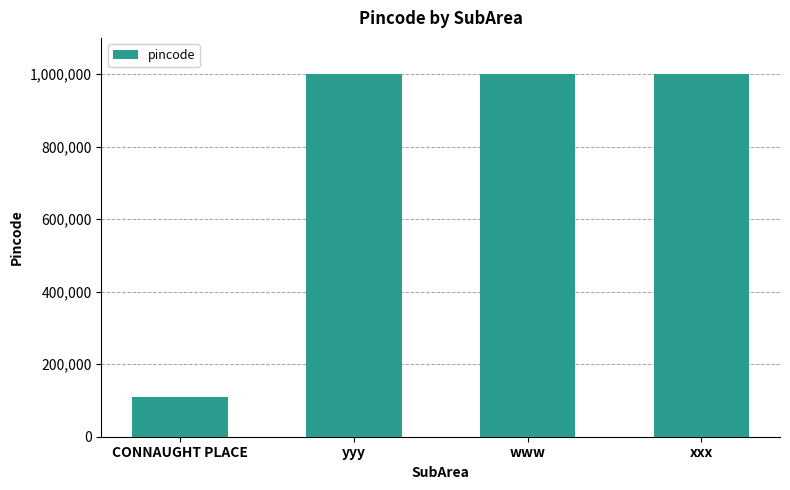

What is the ratio of the value at xxx to the value at www?

1.0